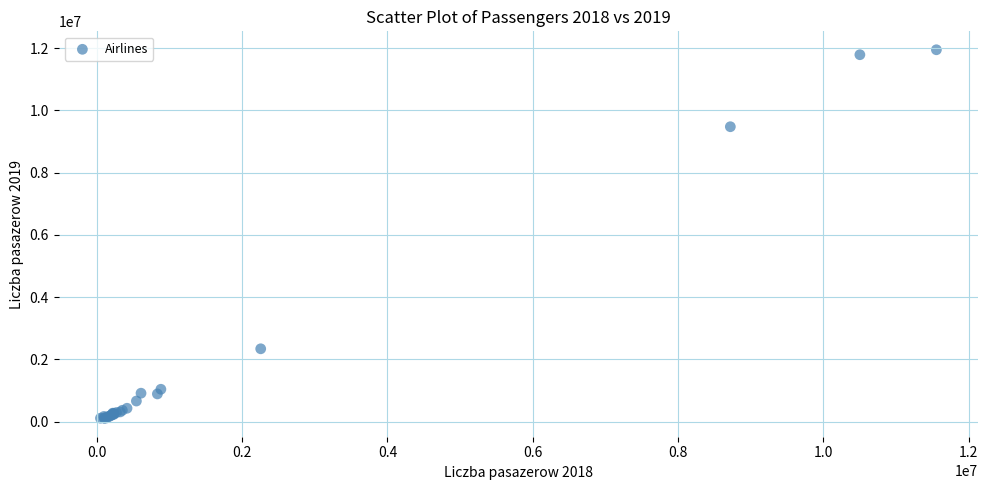

What Y value in the scatter plot is closest to 6030693?

9478041